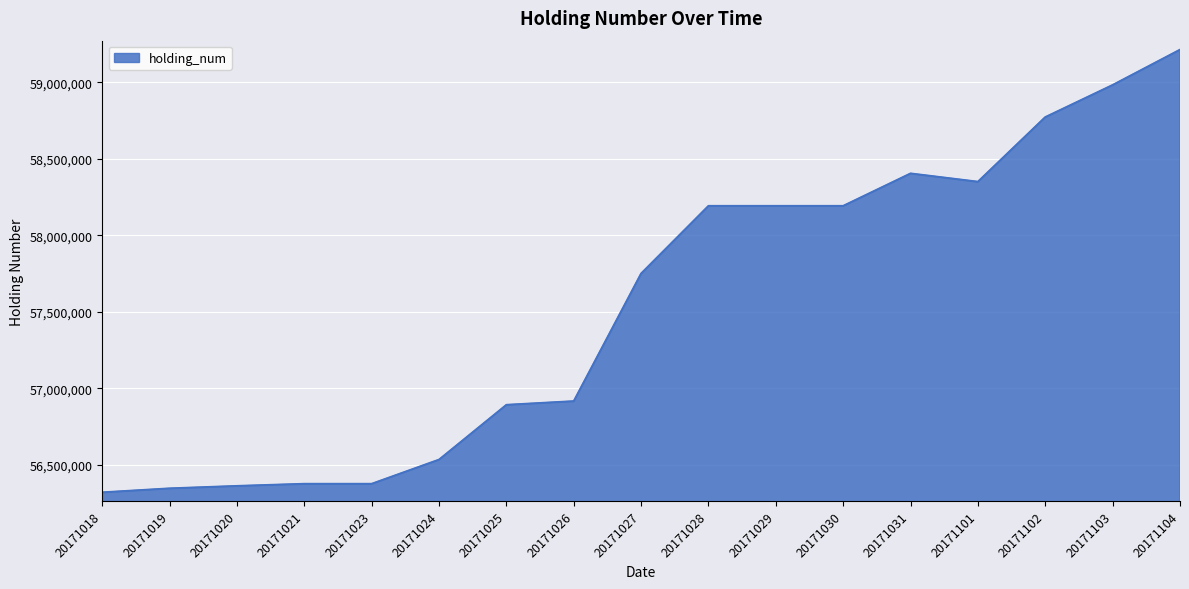

Reading right to left, what are all the values shown in this chart?

59212798	58982100	58772100	58350100	58404100	58192100	58192100	58192100	57750100	56916100	56892100	56534100	56376100	56376100	56362100	56346100	56320100